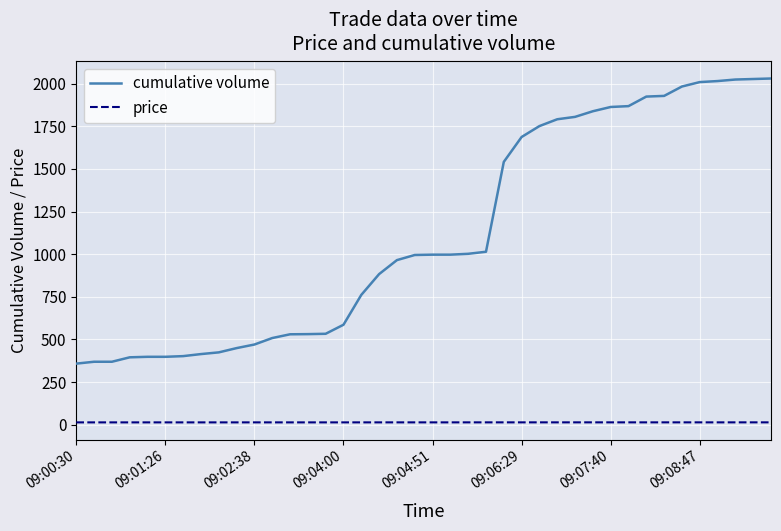

What are all the series names shown in the legend?

cumulative volume, price